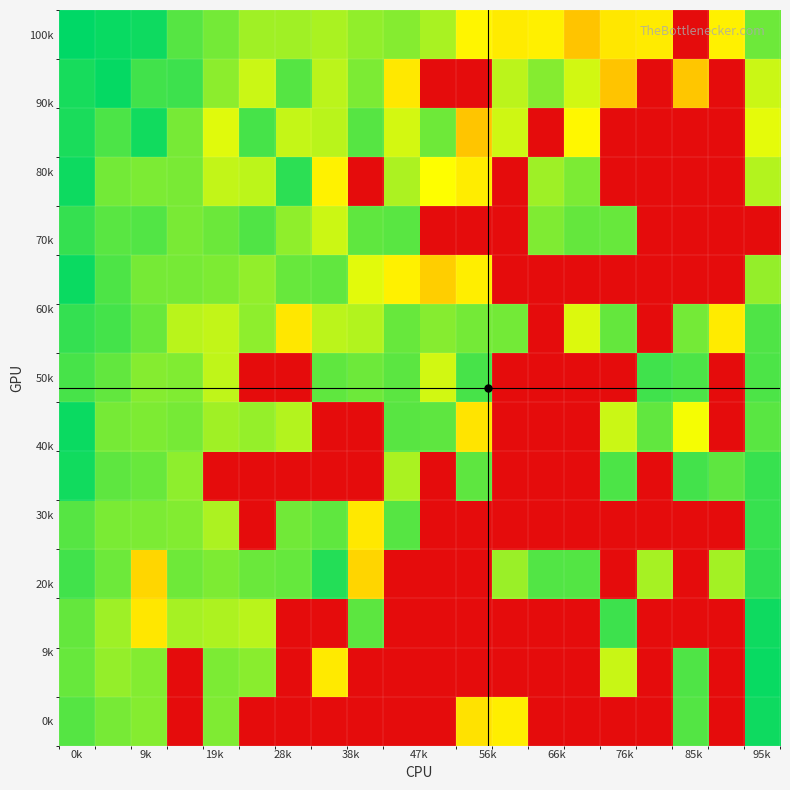

At how many categories does at least one series exceed 24?

15